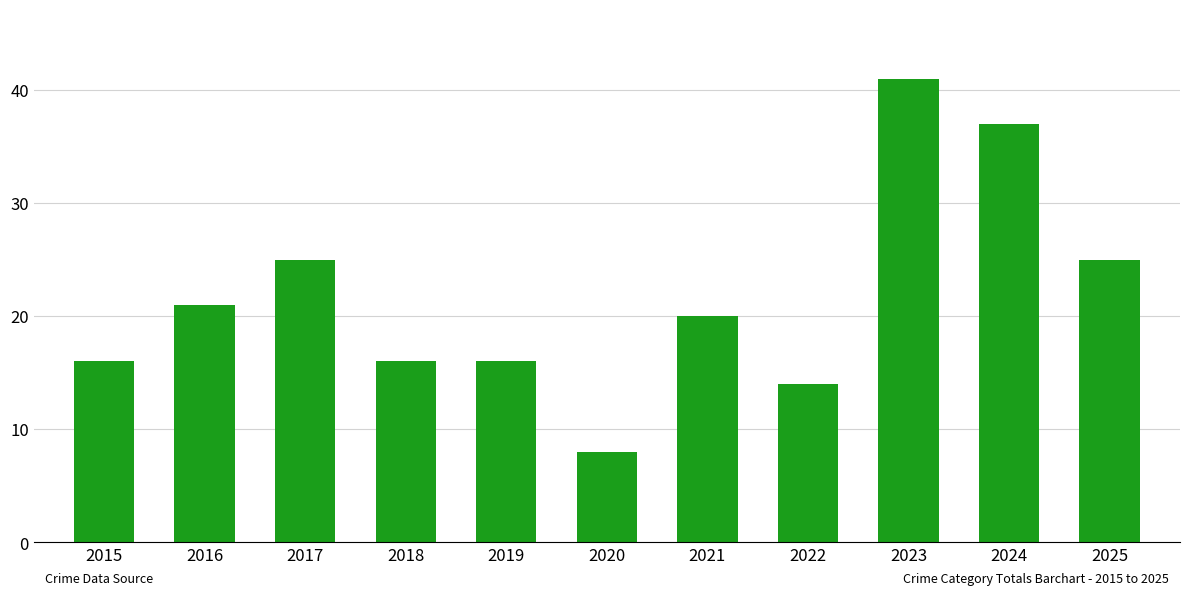

Reading left to right, transcribe all the data shown in this chart.

2015=16	2016=21	2017=25	2018=16	2019=16	2020=8	2021=20	2022=14	2023=41	2024=37	2025=25